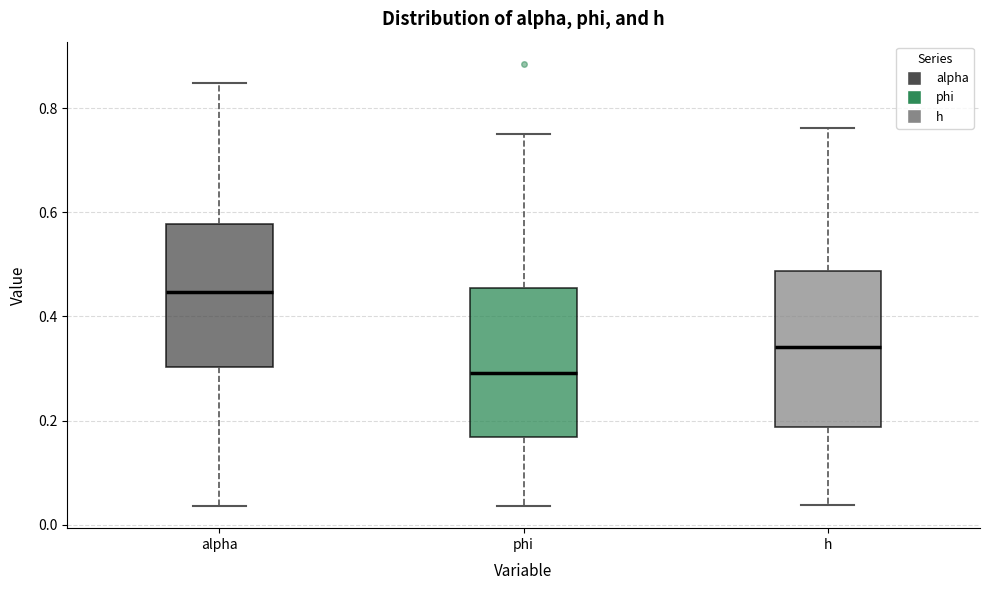

Which box has the highest median line?

alpha